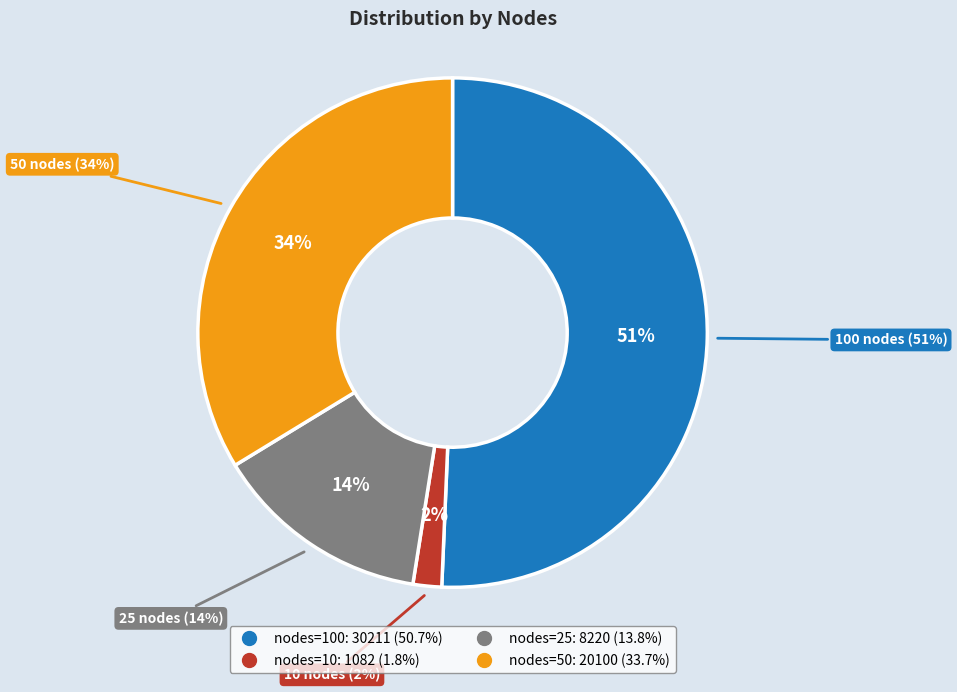

Does 25 represent more than half of the total?

No